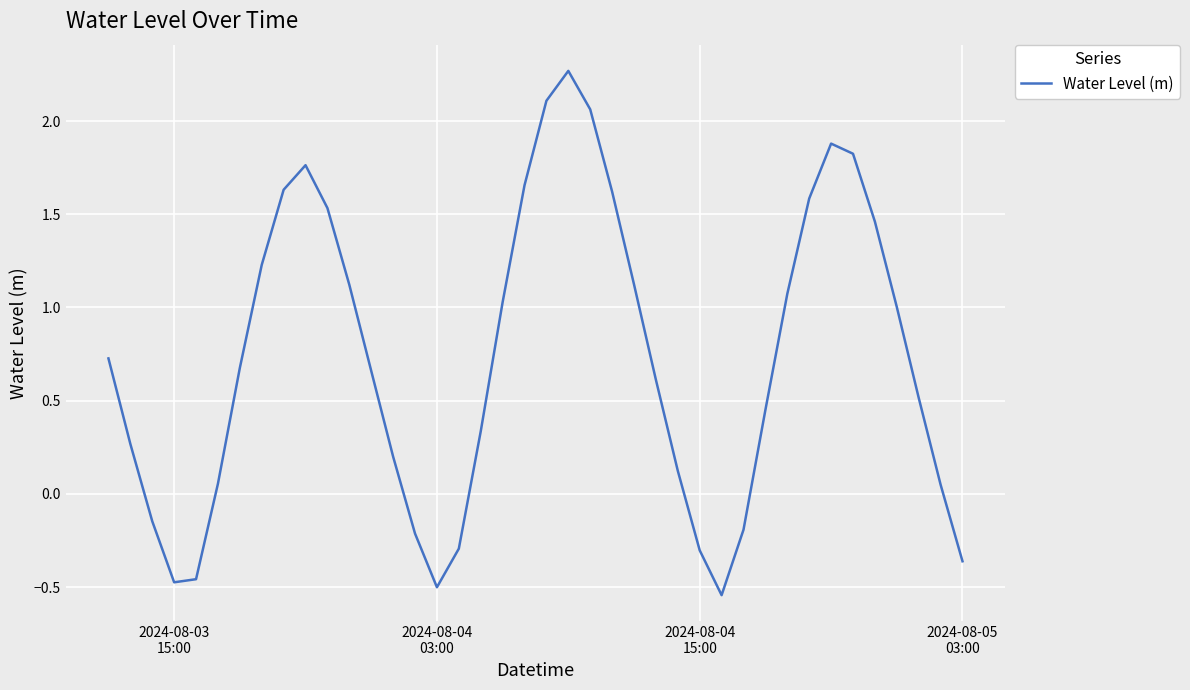

What is the difference between the maximum and minimum values?

2.8